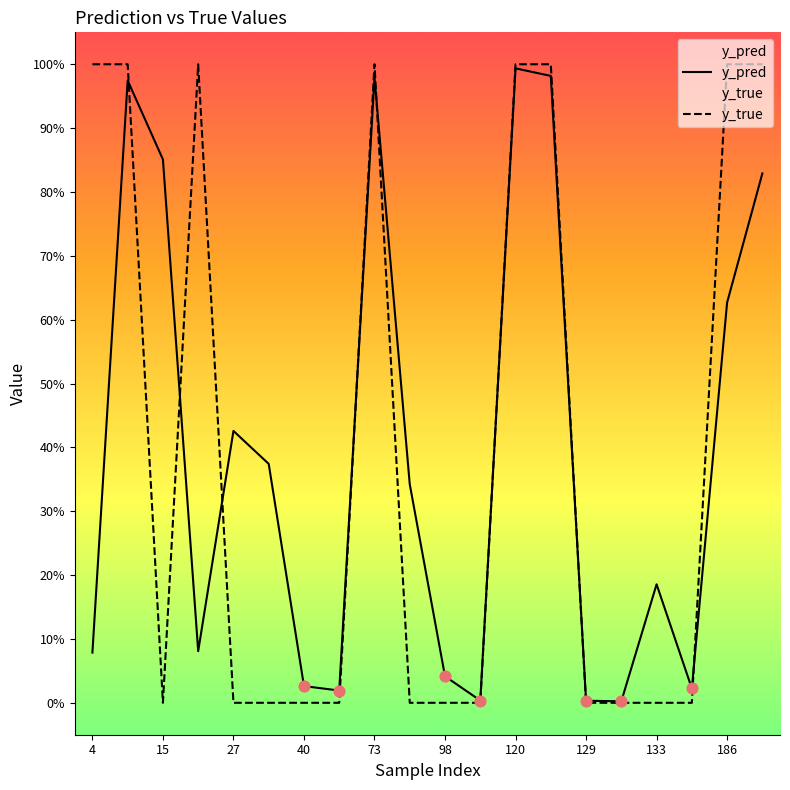

Which series contains the highest Y value?

y_true